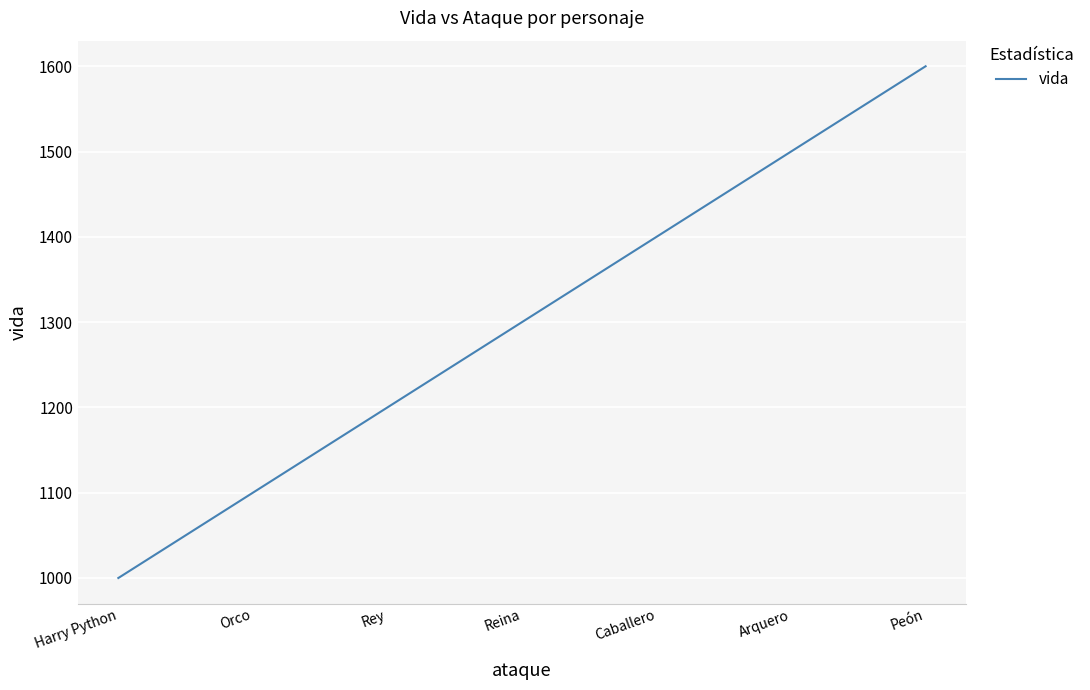

What is the approximate value at Orco, to the nearest 50?

1100